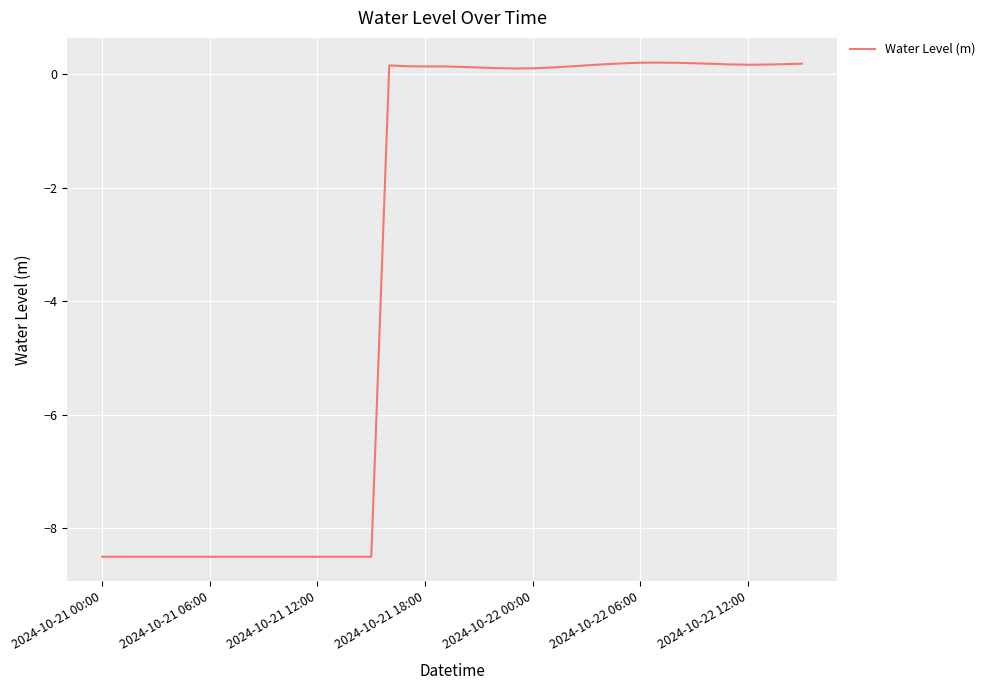

What is the minimum value shown in the chart?

-8.5